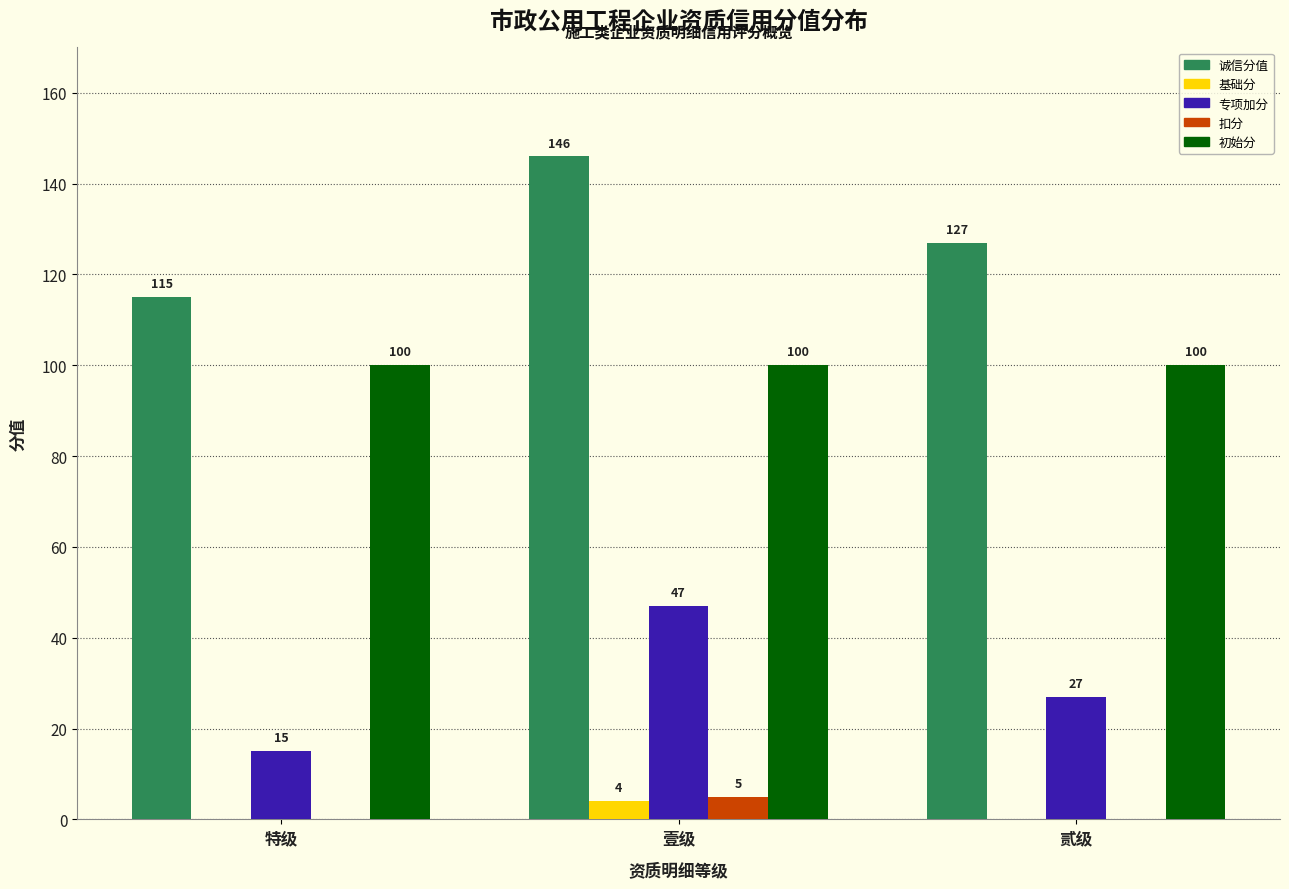

What is the sum of the 专项加分 values at 壹级 and 贰级?

74